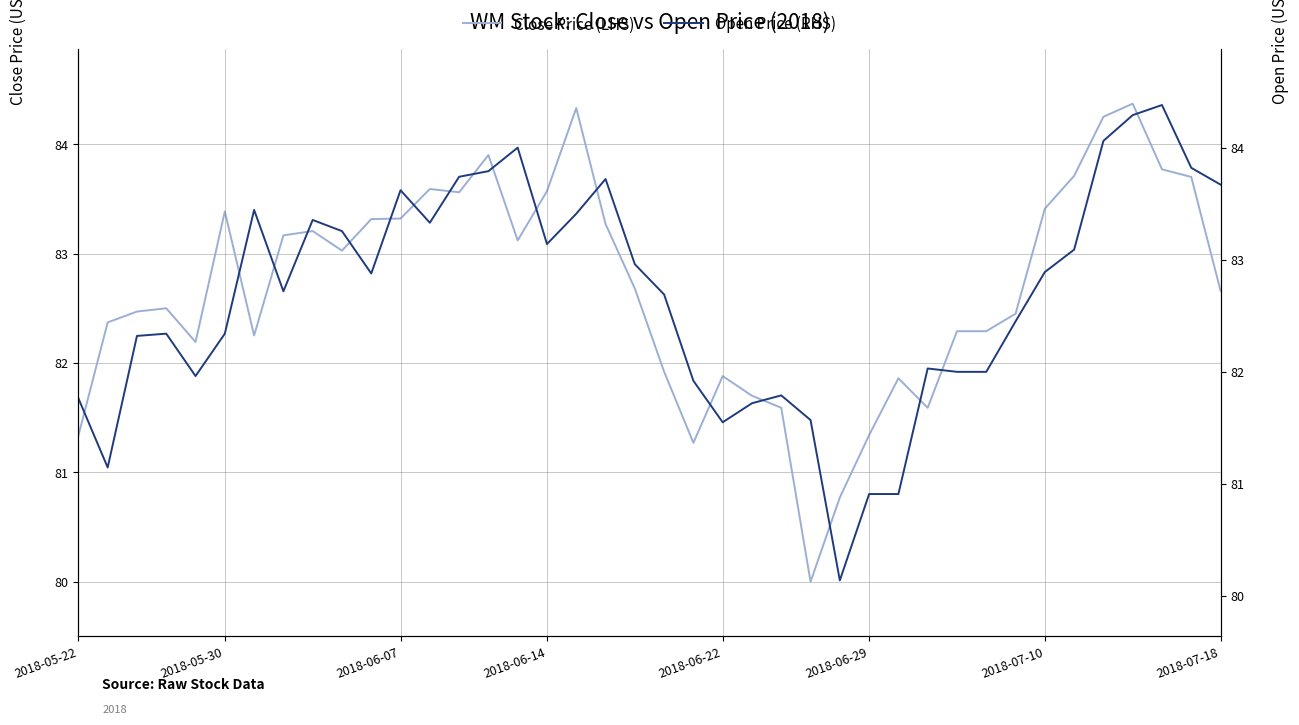

How many interior local peaks does the Close Price (LHS) series have?

9